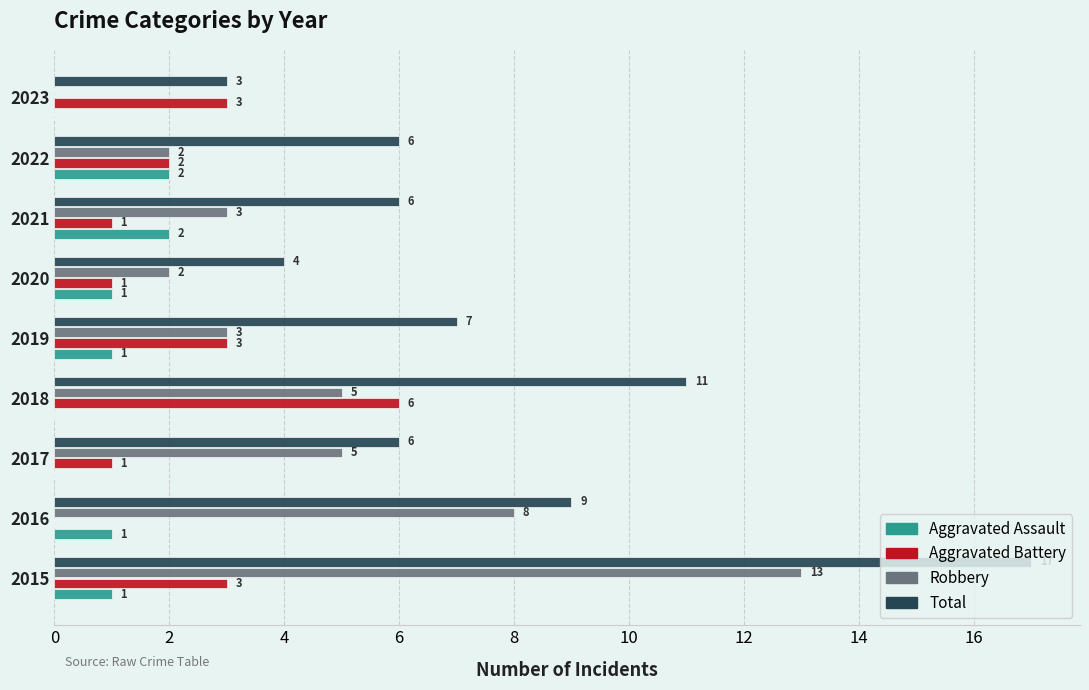

Between 2015 and 2017, which series saw the biggest shift?

Total